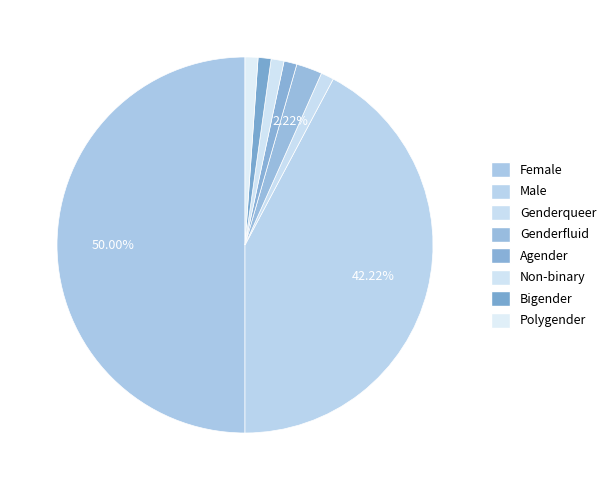

To the nearest percent, what portion does Bigender represent?

1%